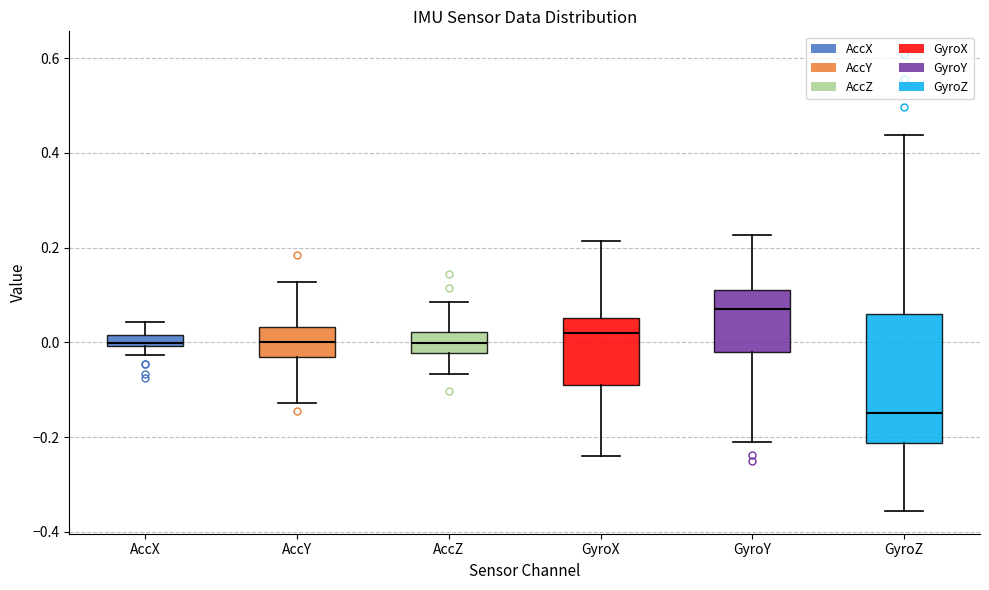

Which box's median line is the lowest?

GyroZ